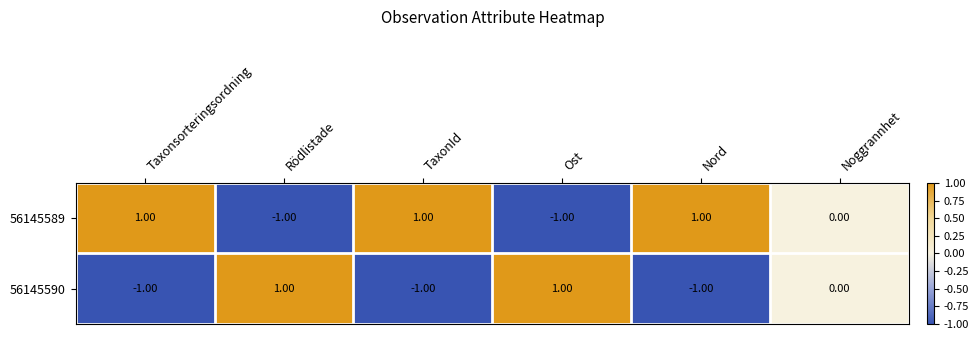

Which series has the largest total across all categories?

56145589